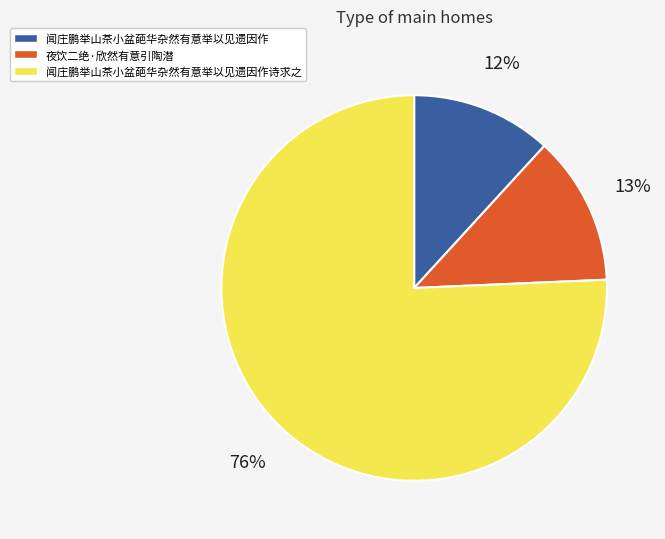

How many segments does this pie chart have?

3